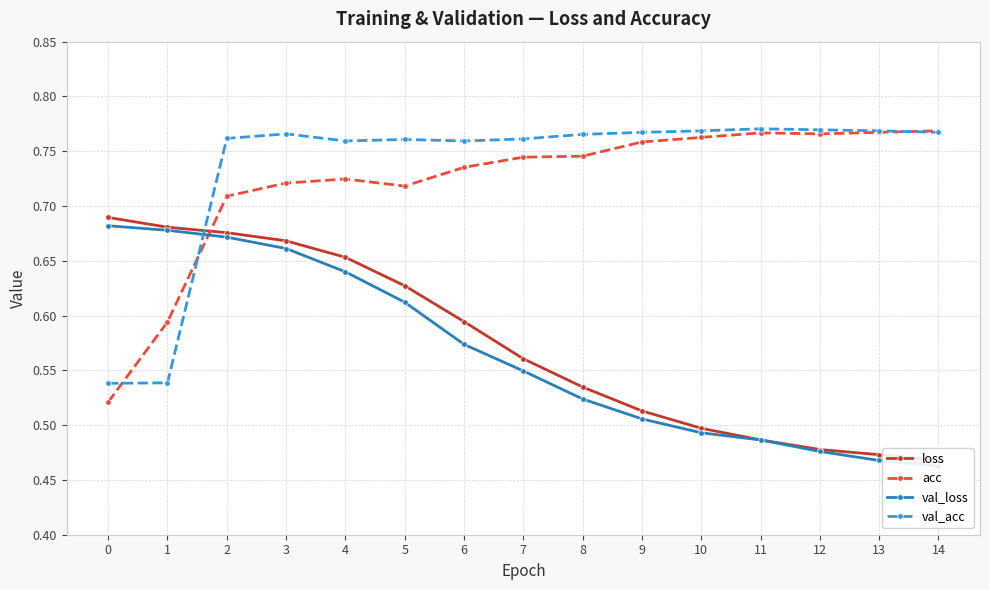

What is the difference between the maximum and minimum values in the val_acc series?

0.2